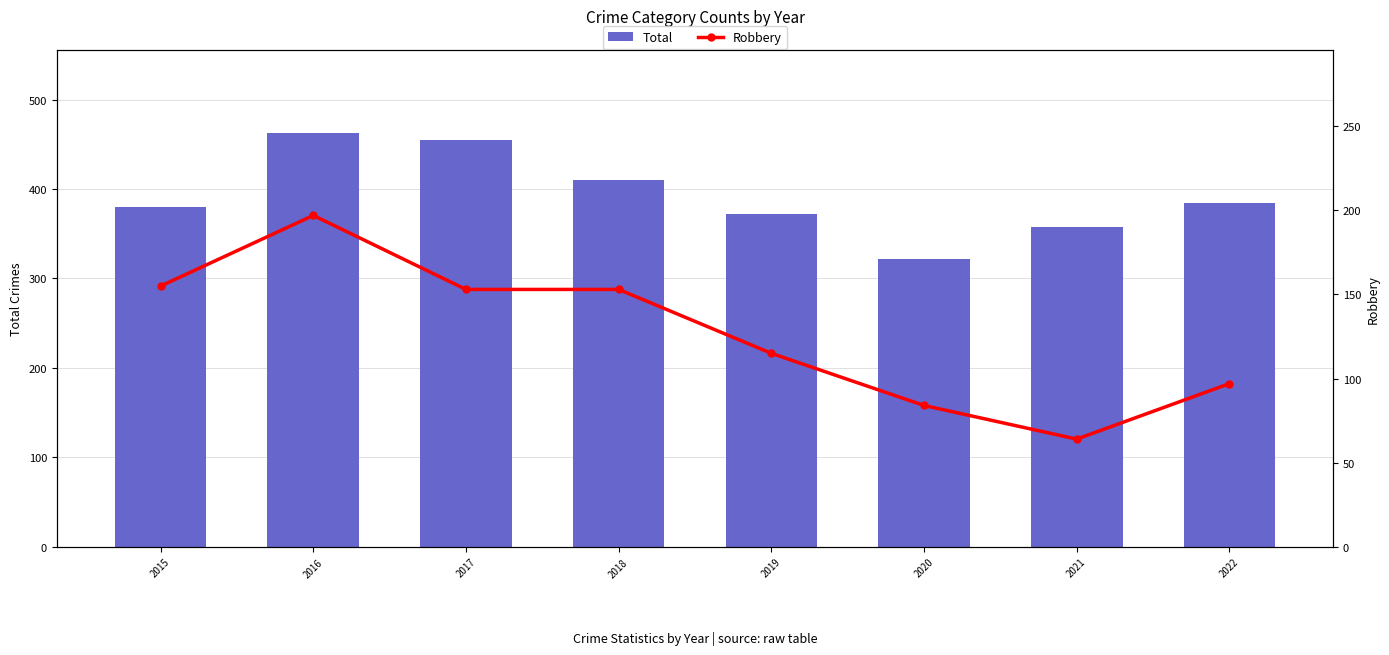

What is the total value across all series at 2019?

487